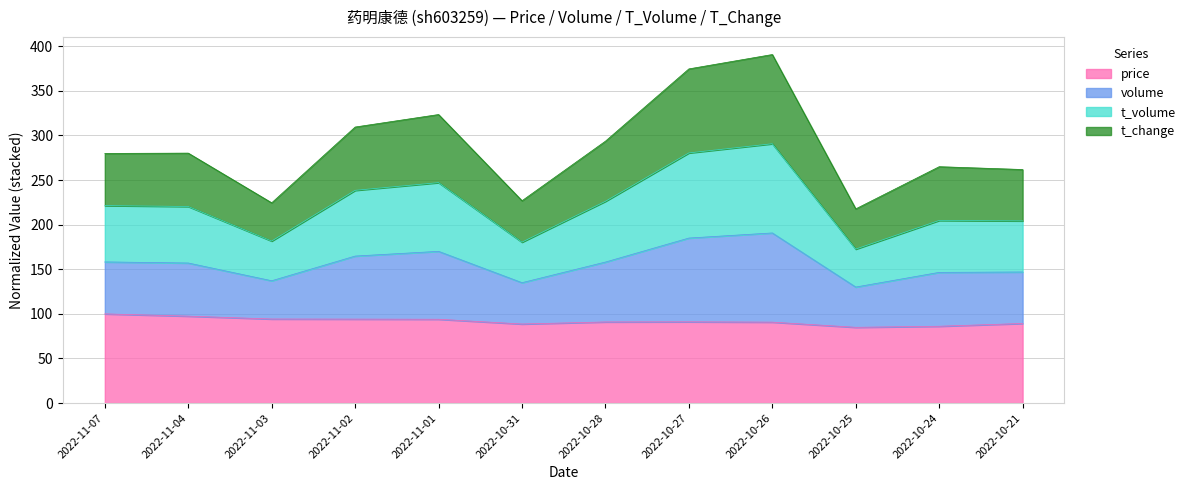

In volume, how many points are higher than both neighbors (excluding endpoints)?

4